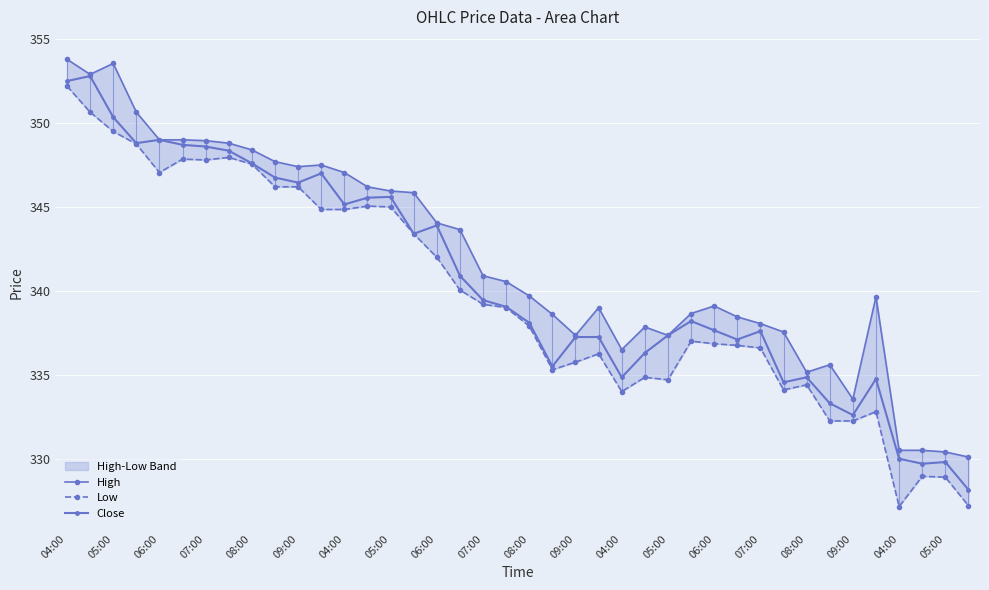

What is the difference between the maximum and minimum values in the Close series?

24.6